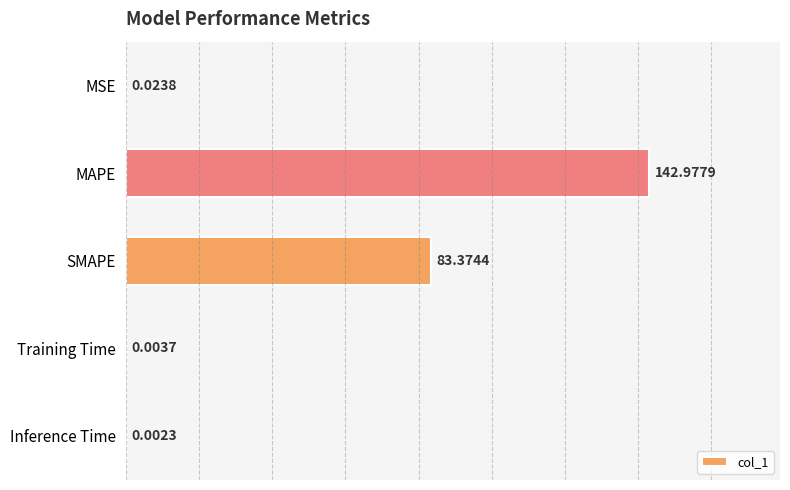

At which label is the value closest to 71?

SMAPE